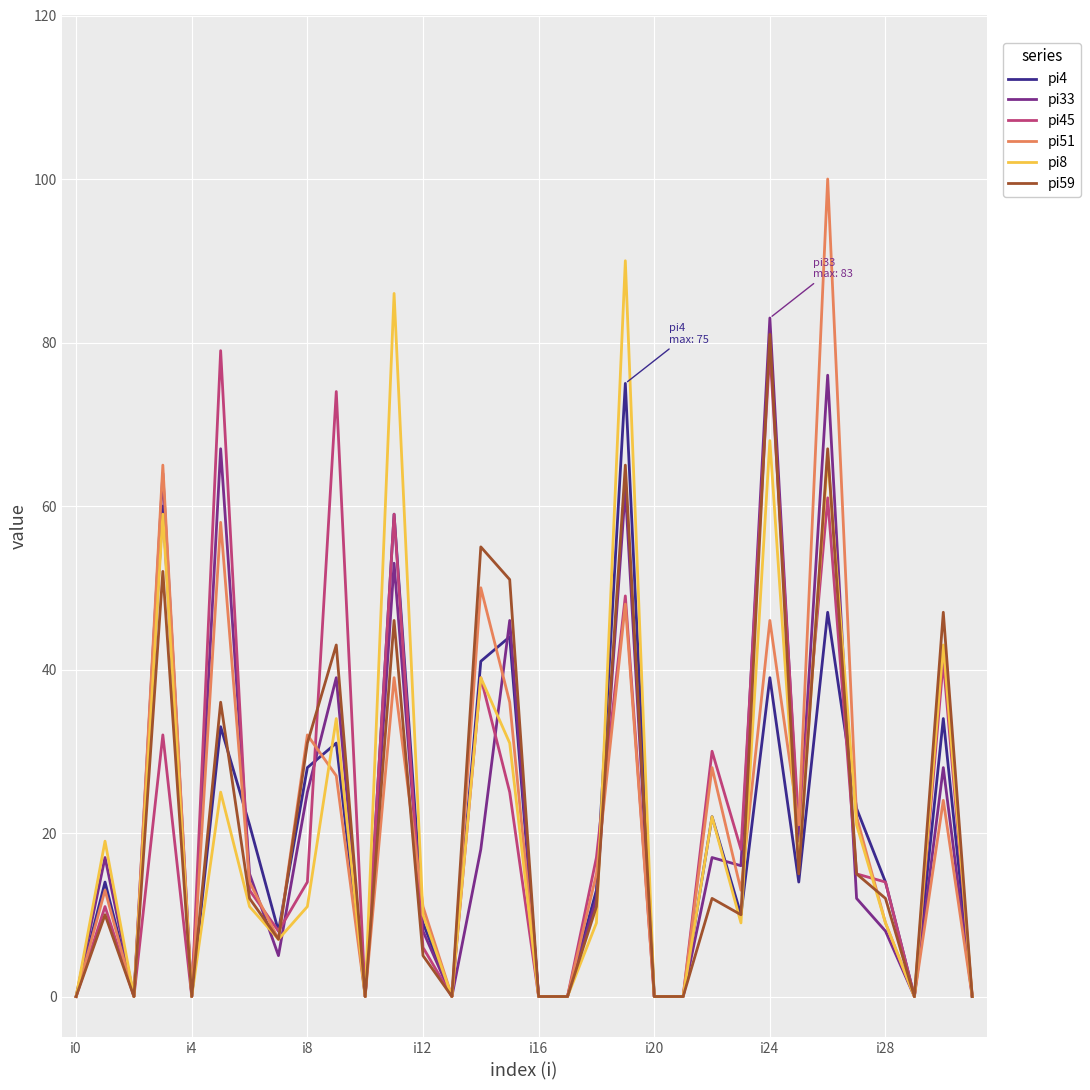

Does the chart display data point markers on the line(s)?

No